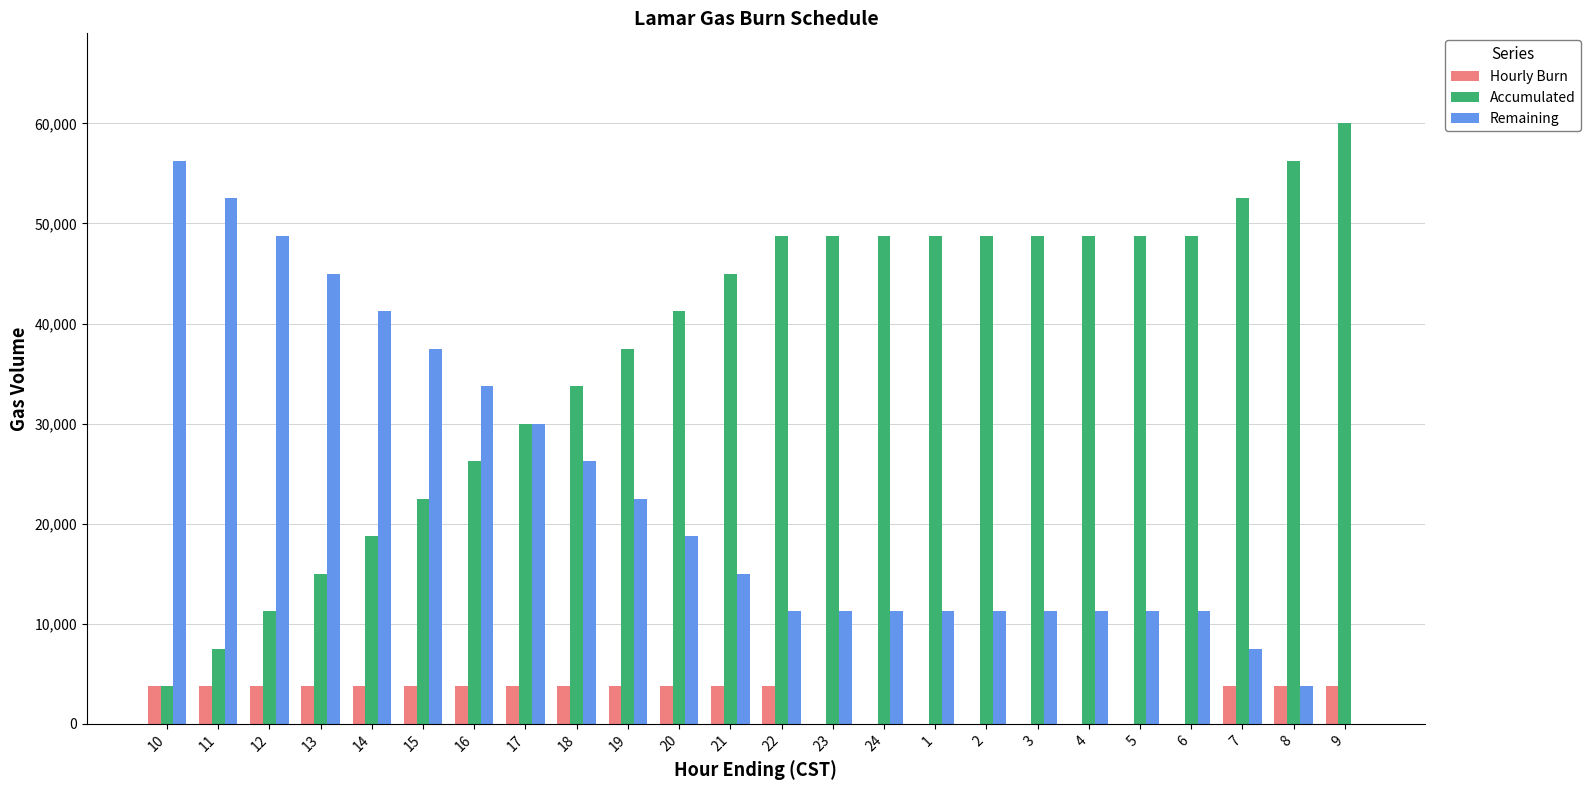

What is the highest value of the Remaining series?

56250